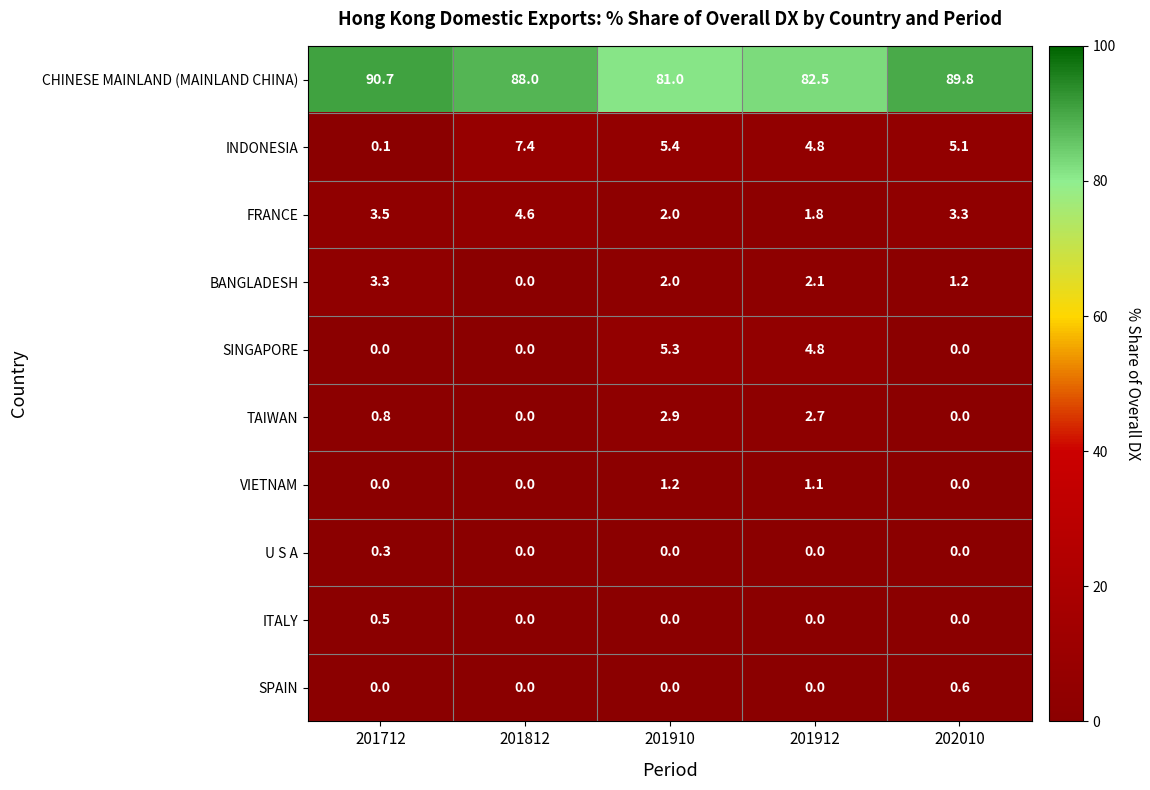

What is the difference between the highest and lowest values at 201912?

82.5